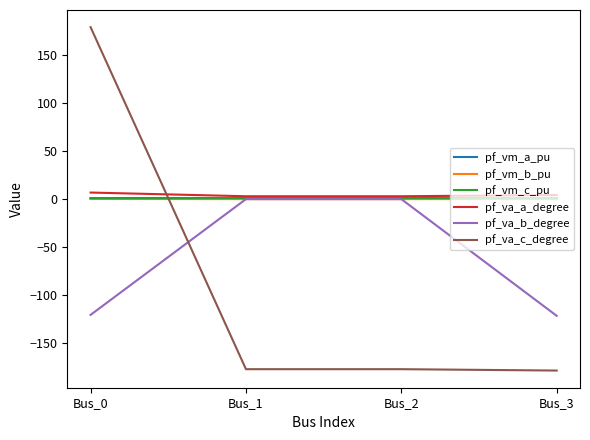

At which category is the sum across all series the highest?

Bus_0